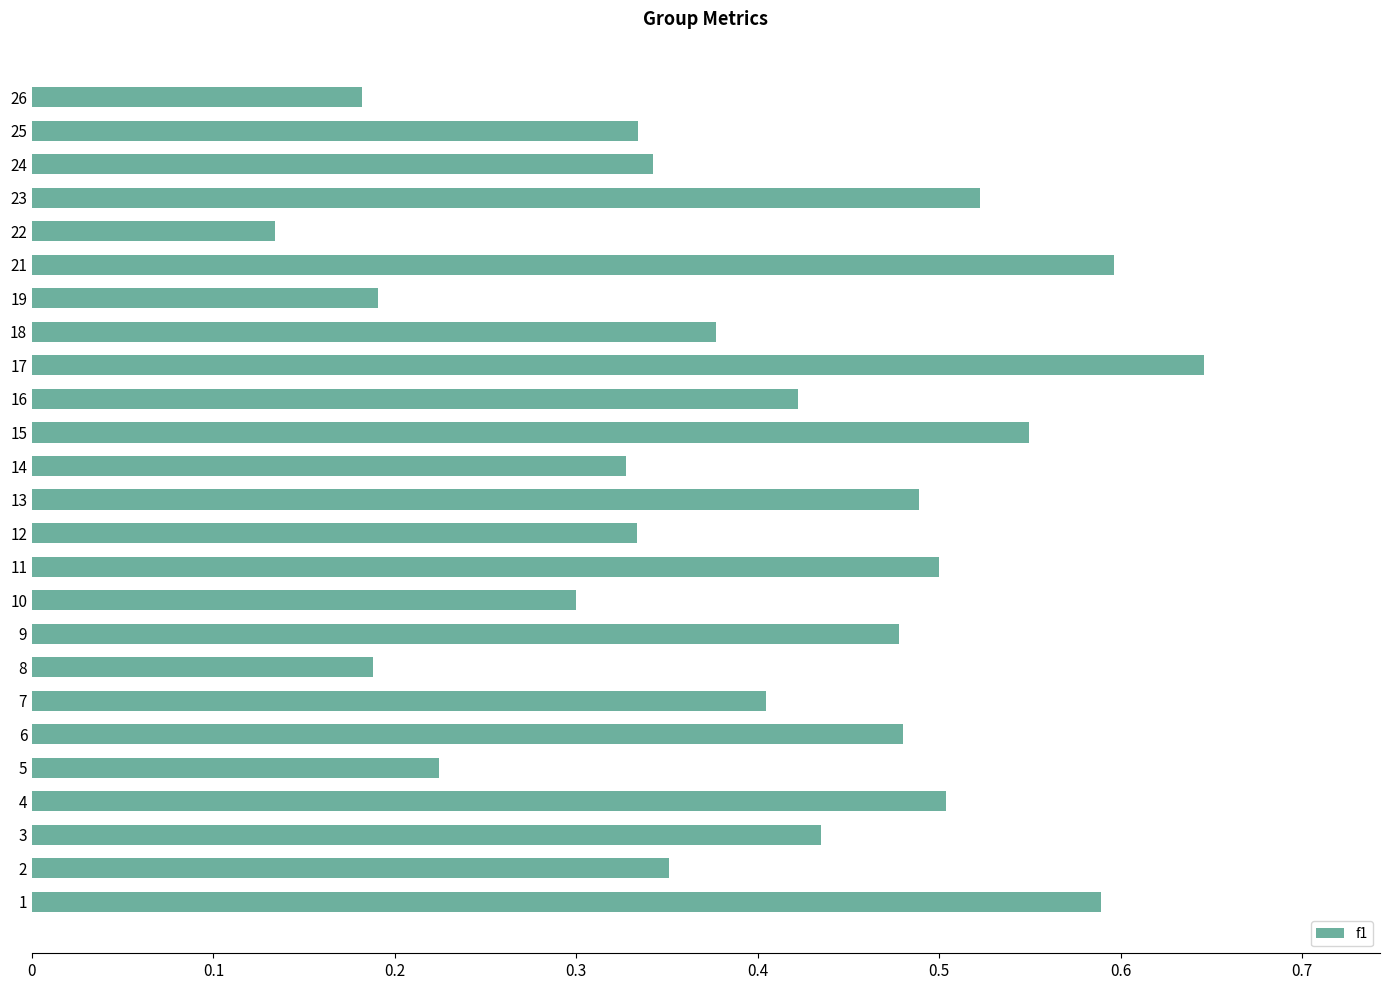

What is the sum of all values?

9.9